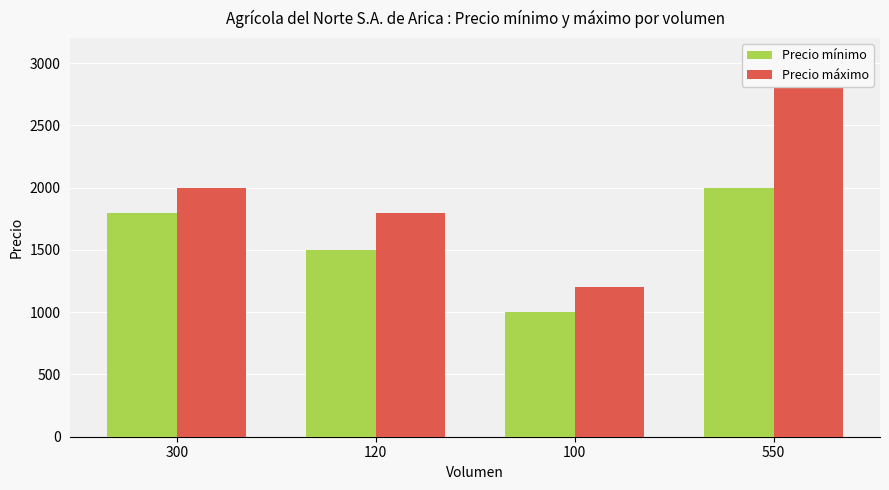

What are all the series names shown in the legend?

Precio mínimo, Precio máximo